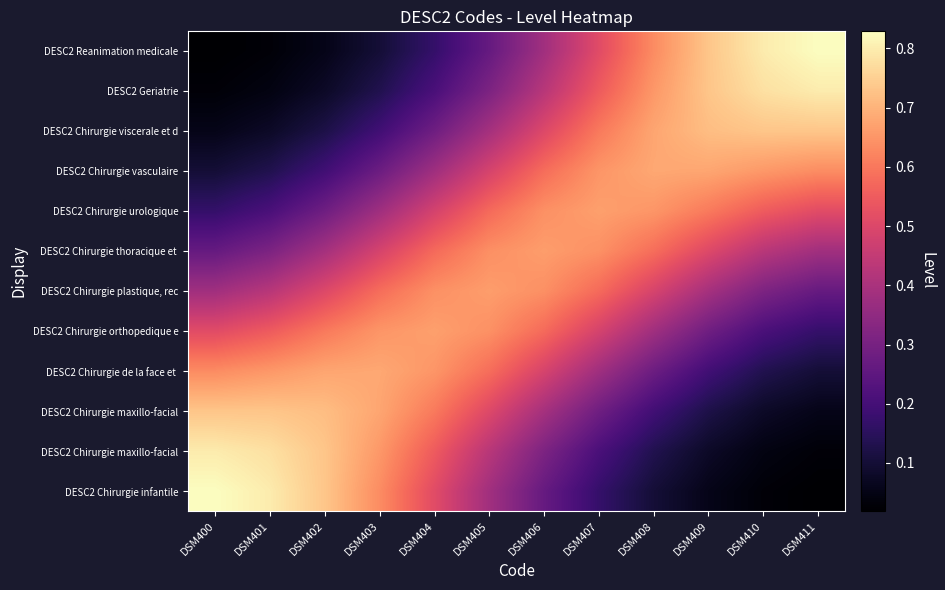

How many categories are shown in the chart?

12